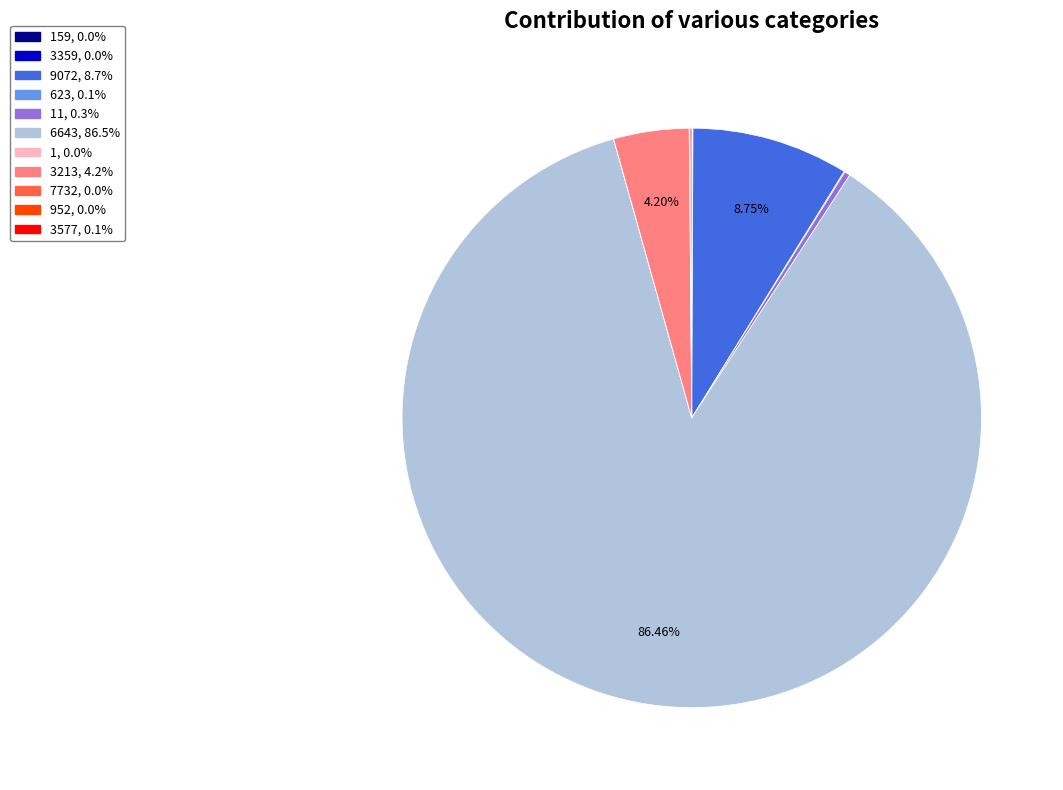

Is there any slice that represents more than half of the pie?

Yes